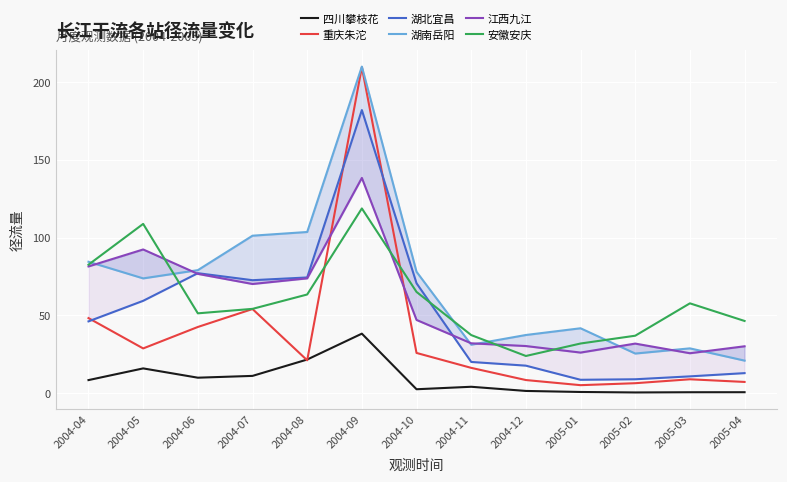

Is this an area chart (filled region under the line)?

No